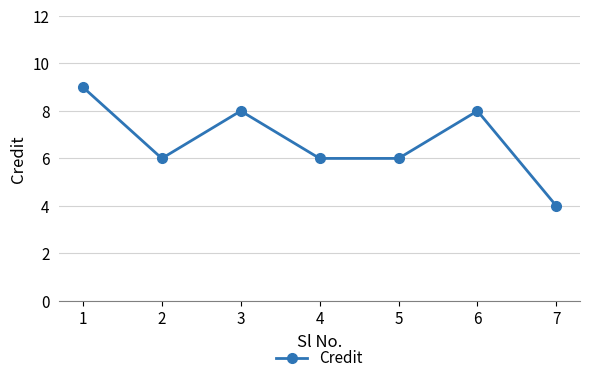

Which has a higher value, 4 or 3?

3